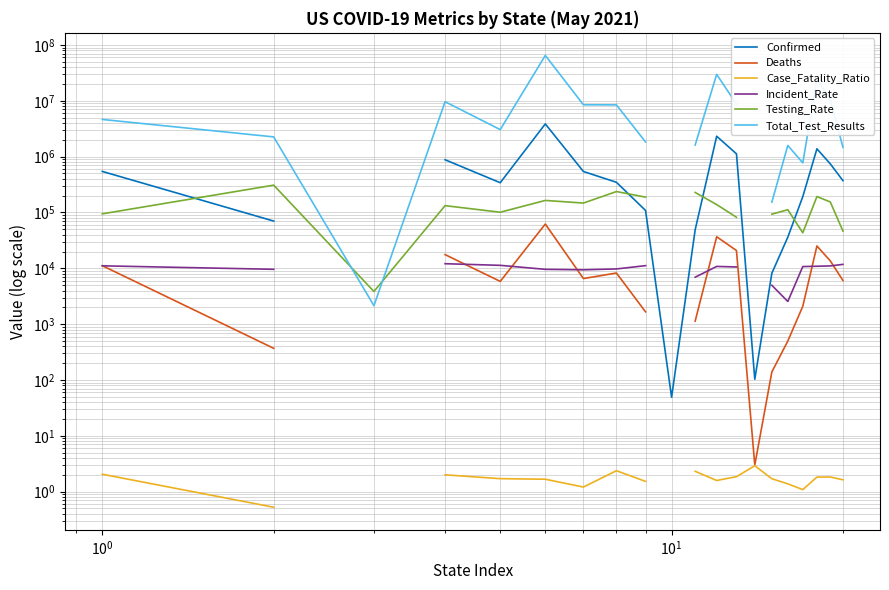

True or false: Case_Fatality_Ratio has a value of 2.8 at $\mathdefault{10^{3}}$.

False